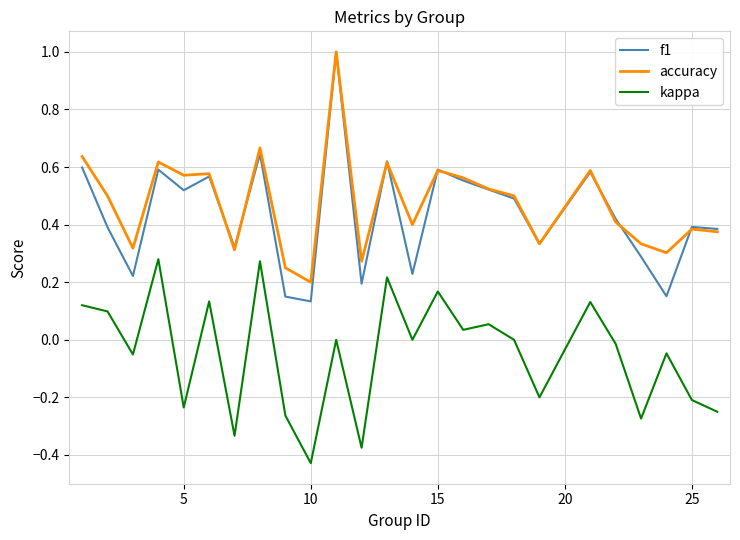

What is the highest value of the f1 series?

1.0